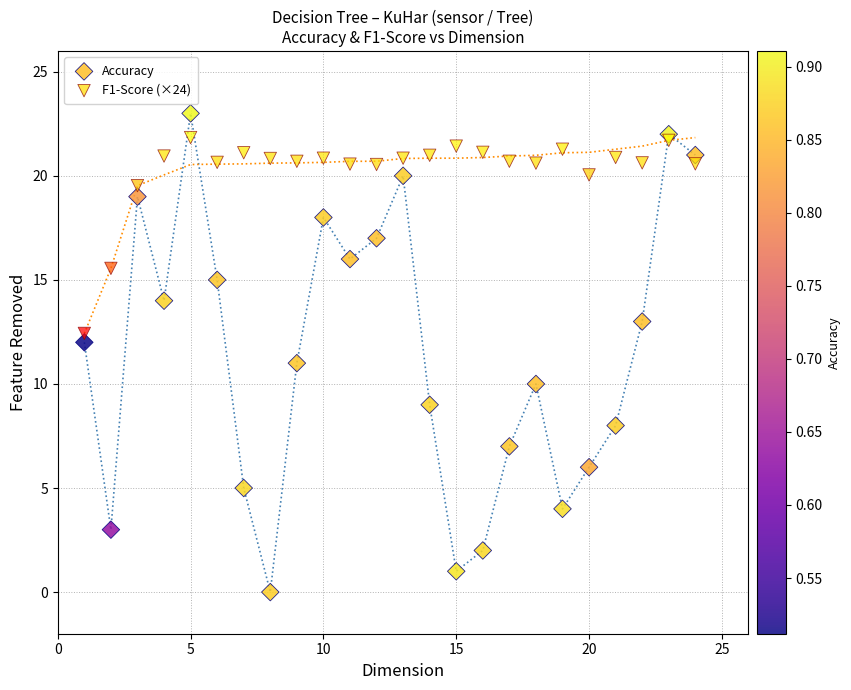

Across all data points, what is the range of X values (max minus min)?

23.0